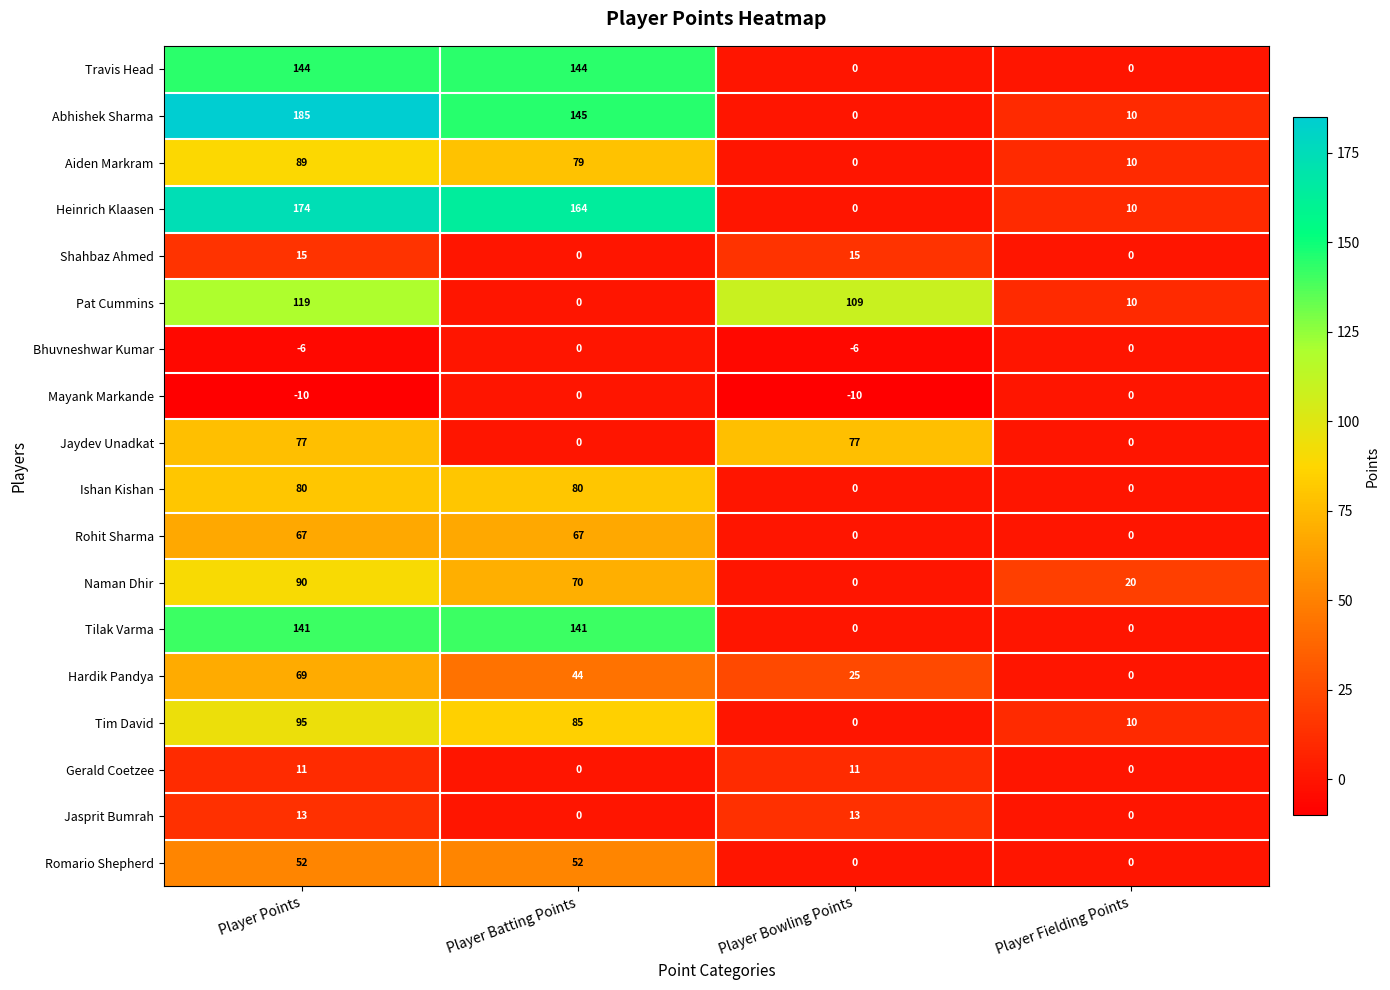

List the labels in order of Heinrich Klaasen value, largest first.

Player Points, Player Batting Points, Player Fielding Points, Player Bowling Points